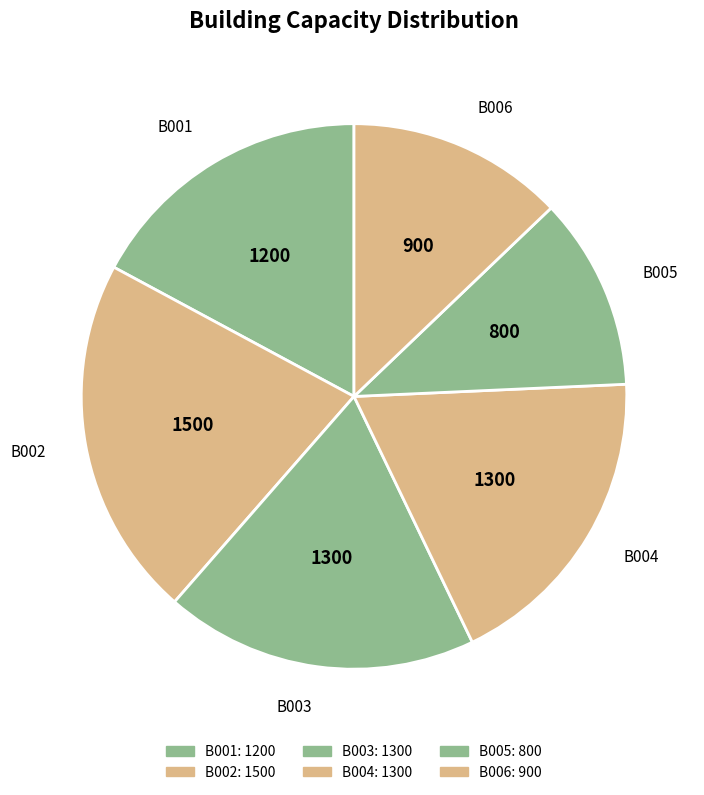

Is it true that B006 is 1% of the pie?

False